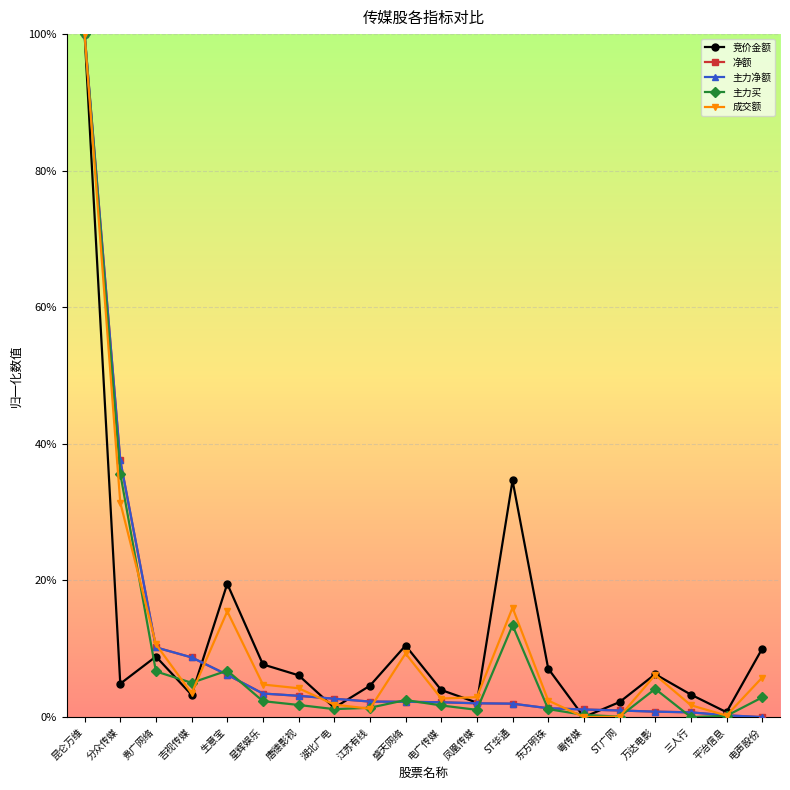

Rank the series at 昆仑万维 from lowest to highest value.

竞价金额, 净额, 主力净额, 主力买, 成交额